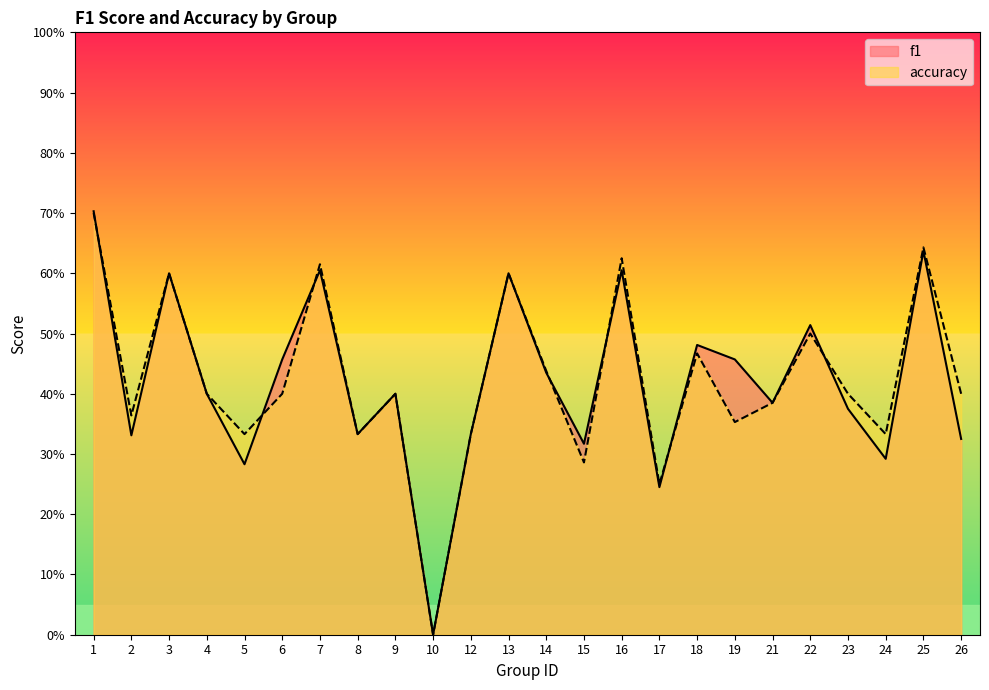

What is the value of the f1 point at the 5th from the left?

0.3